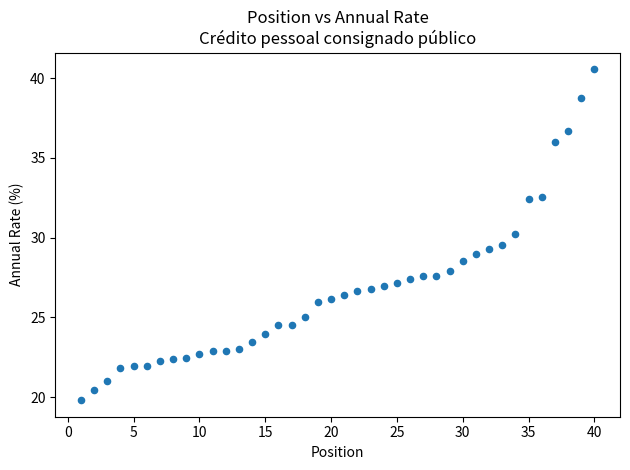

What Y value in the scatter plot is closest to 30?

30.2